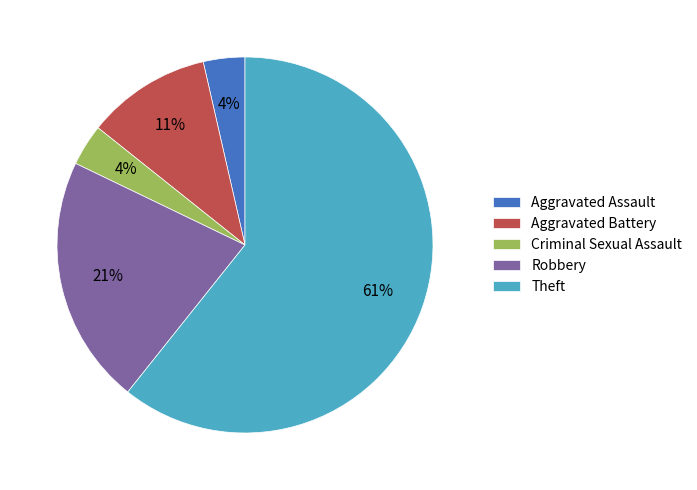

Which slice is the largest?

Theft